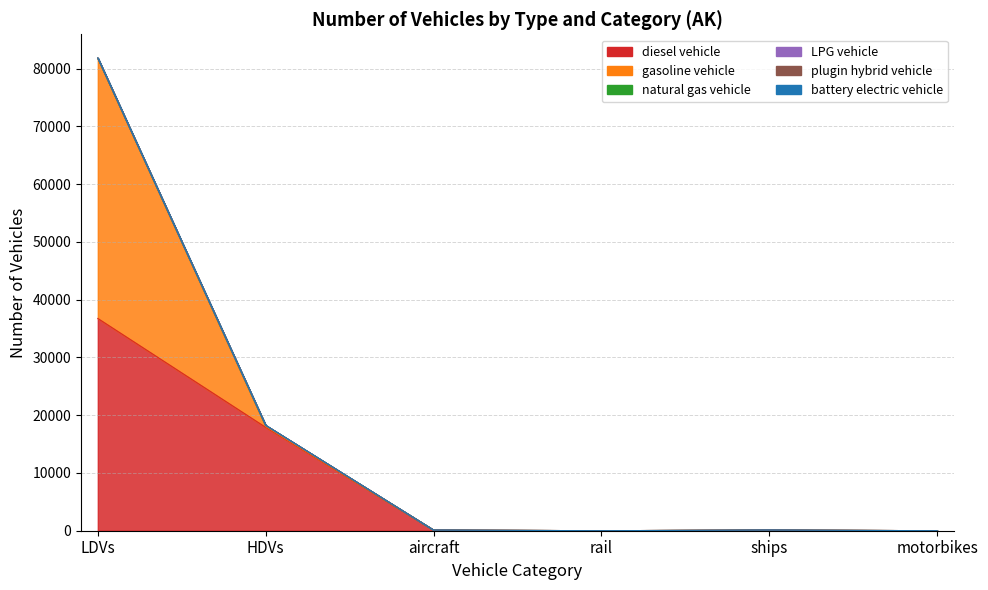

Which series changed the most between LDVs and aircraft?

gasoline vehicle